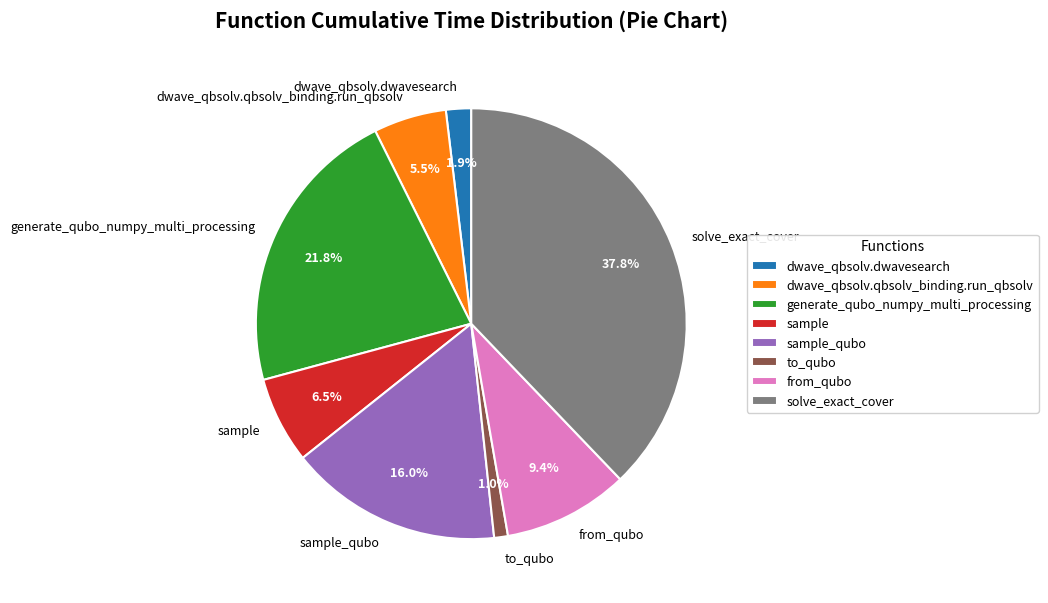

Which slice is the largest?

solve_exact_cover